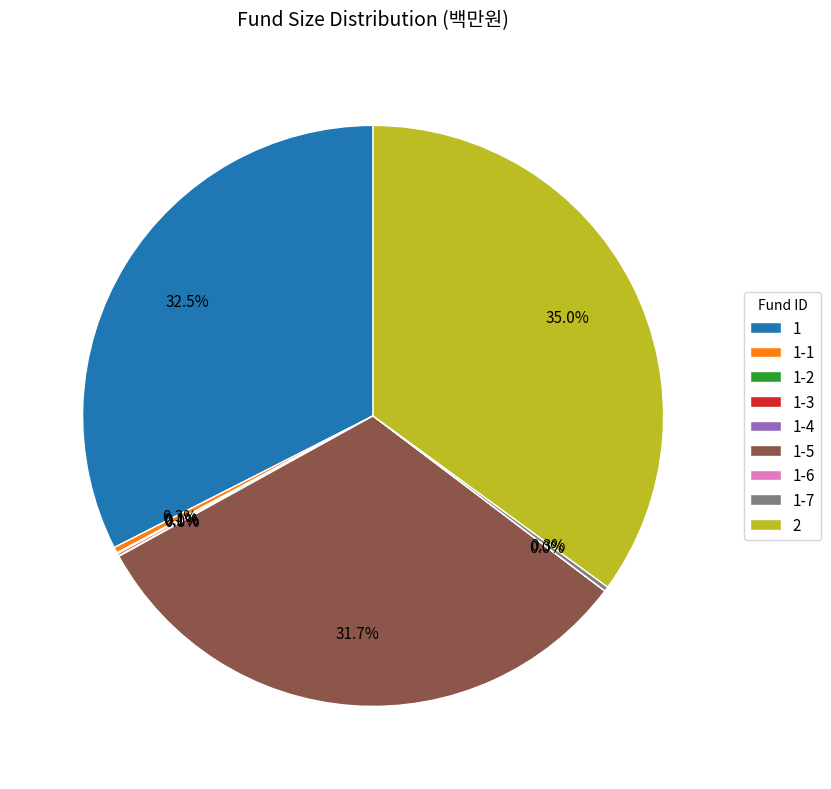

Is it true that 1-5 is 23% of the pie?

False